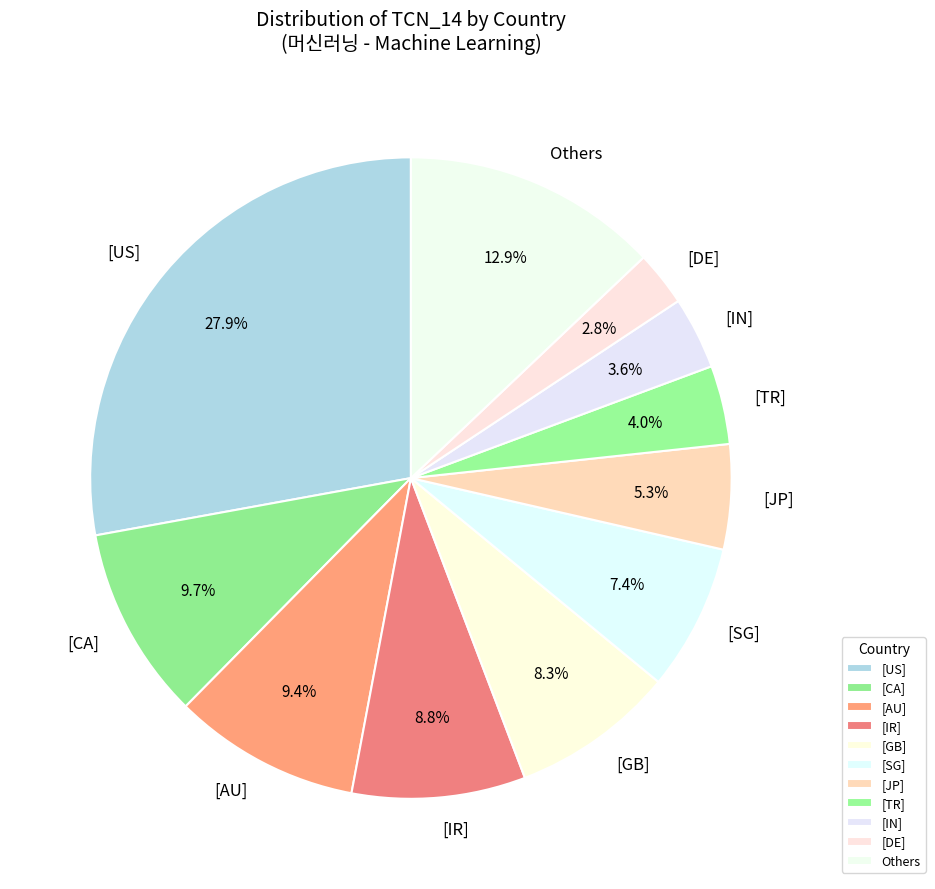

Between [US] and [DE], which is larger?

[US]